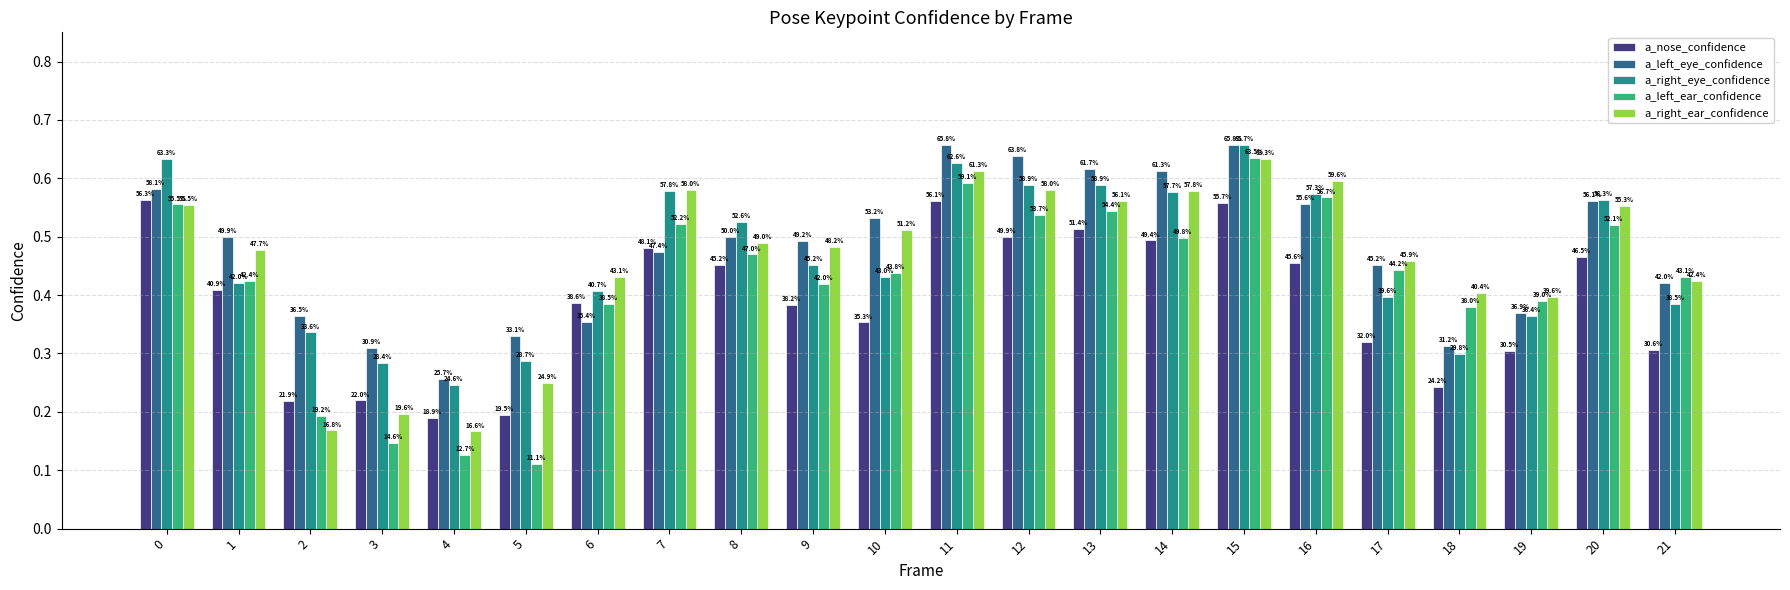

What is the total value across all series at 17?

2.1